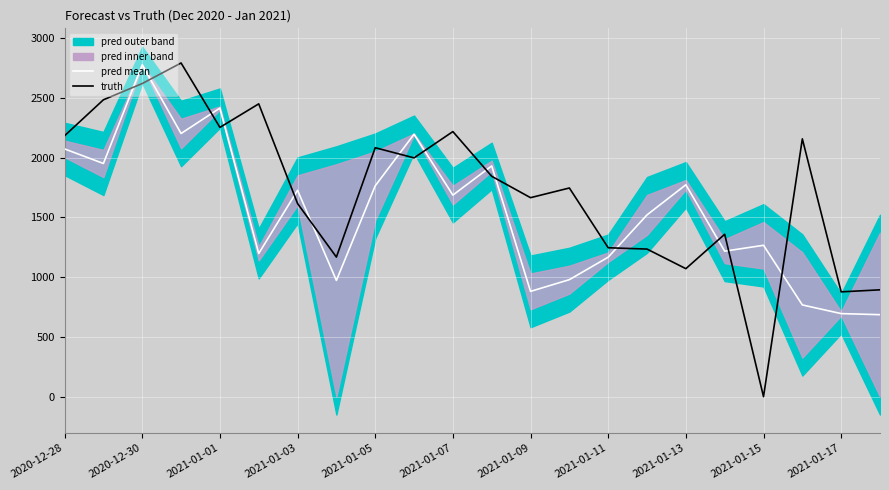

The pred mean series shows 1326.9 at 2021-01-11. True or false?

False